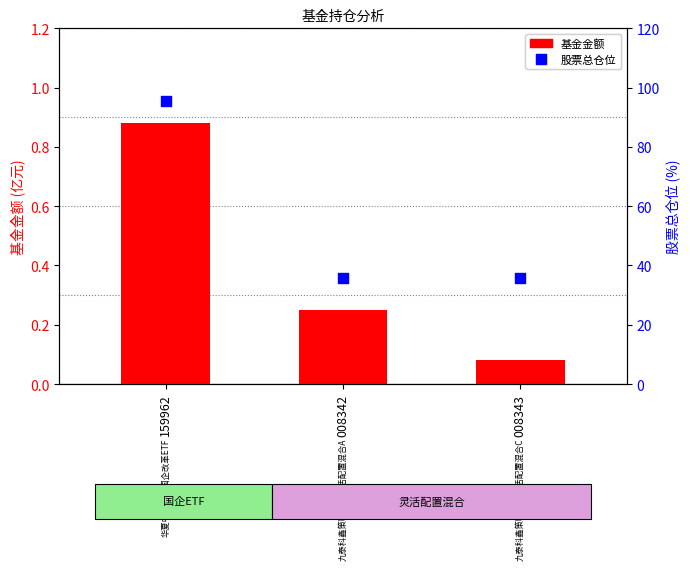

At which category is the sum across all series the highest?

159962